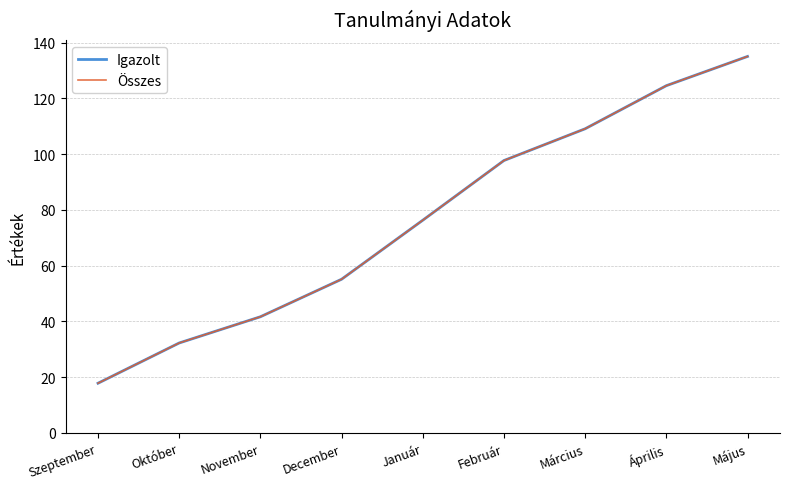

Does the chart have visible grid lines?

Yes